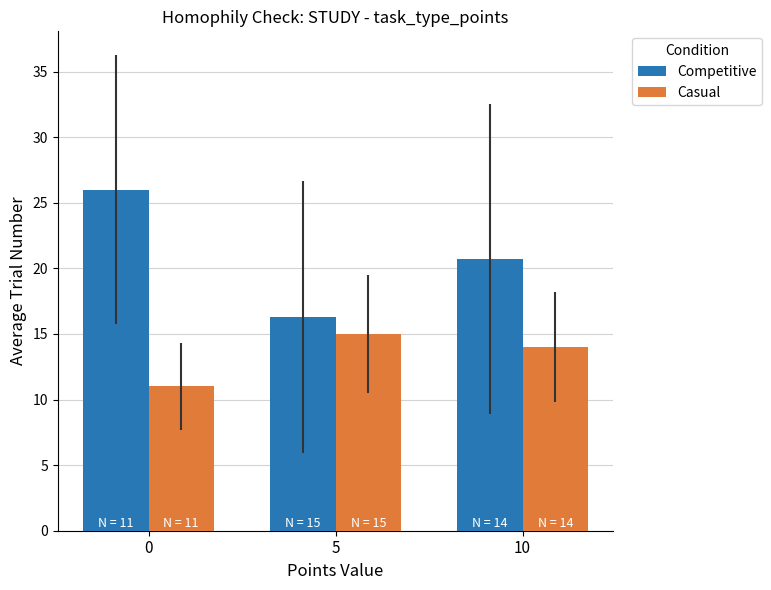

Is the value of Competitive at 0 greater than the value of Casual at 10?

Yes